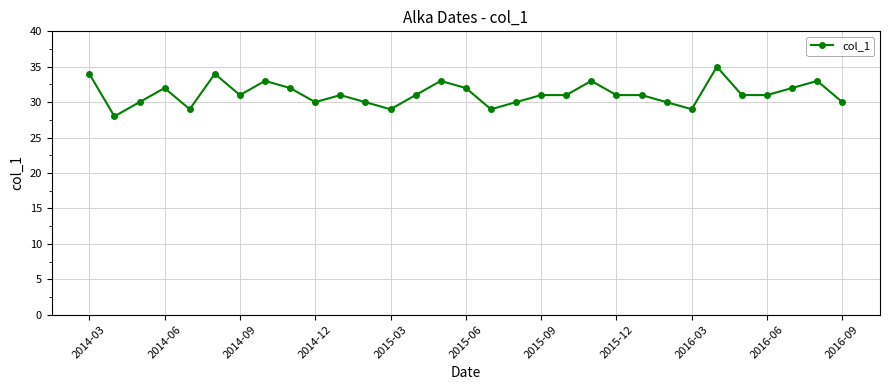

What is the smallest value displayed?

28